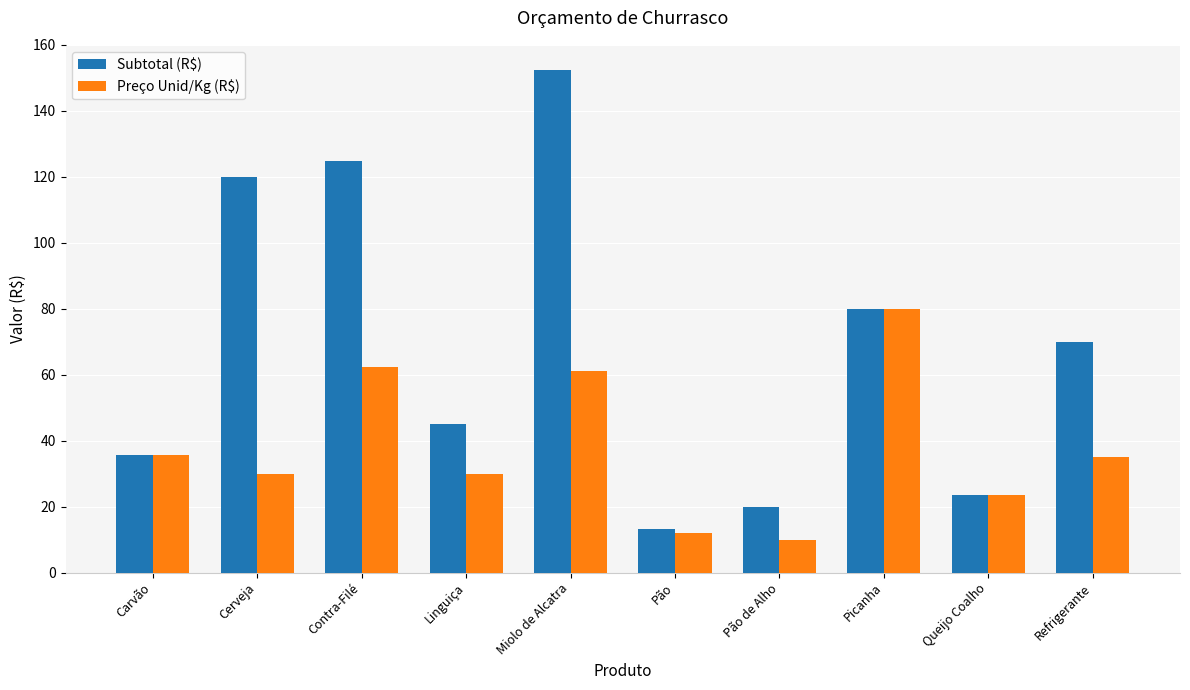

Which category has the lowest value in the Preço Unid/Kg (R$) series?

Pão de Alho